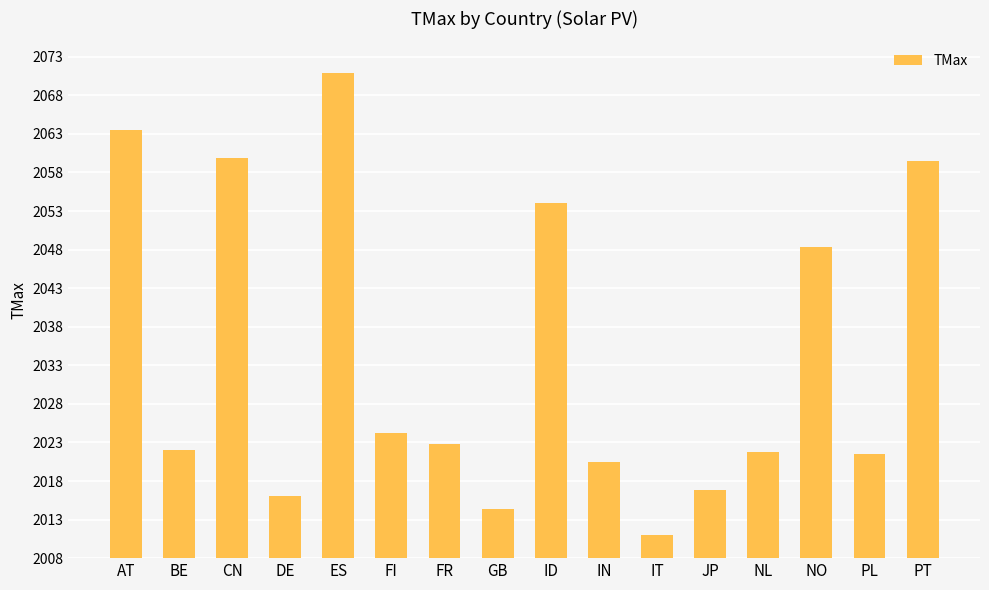

Which category has the highest value across all series?

ES